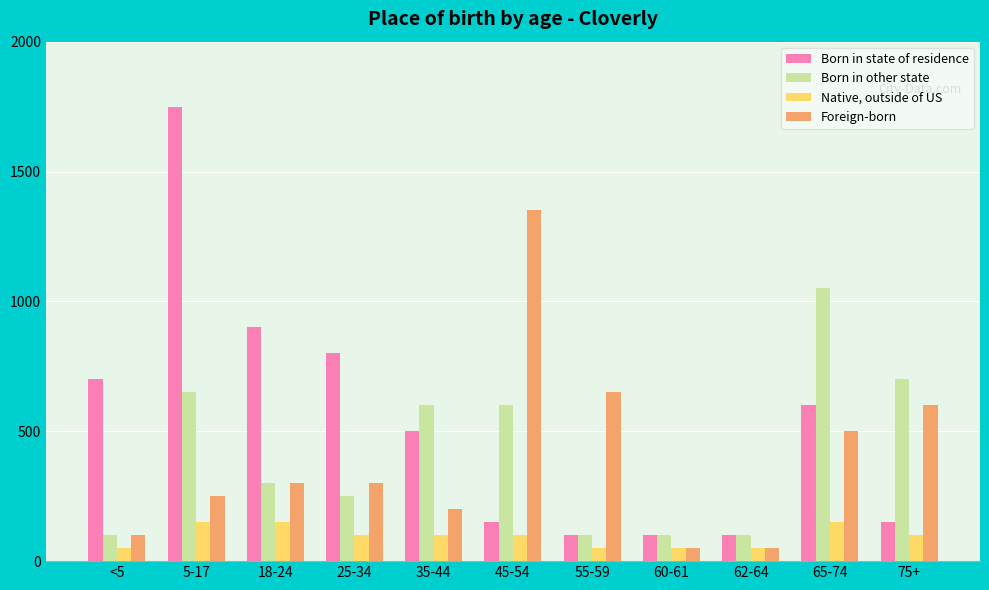

At which category is the sum across all series the highest?

5-17